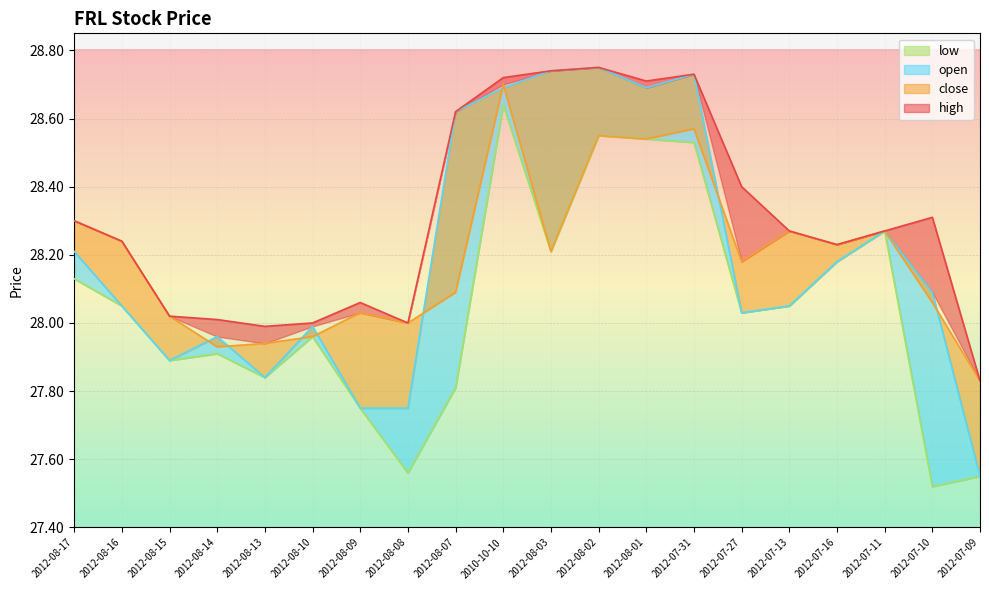

Reading left to right, extract all data points from this chart.

high: 28.3	28.2	28.0	28.0	28.0	28.0	28.1	28.0	28.6	28.7	28.7	28.8	28.7	28.7	28.4	28.3	28.2	28.3	28.3	27.8
close: 28.3	28.2	28.0	27.9	27.9	28.0	28.0	28.0	28.1	28.7	28.2	28.6	28.5	28.6	28.2	28.3	28.2	28.3	28.1	27.8
open: 28.2	28.1	27.9	28.0	27.8	28.0	27.8	27.8	28.6	28.7	28.7	28.8	28.7	28.7	28.0	28.1	28.2	28.3	28.1	27.6
low: 28.1	28.1	27.9	27.9	27.8	28.0	27.8	27.6	27.8	28.6	28.2	28.6	28.5	28.5	28.0	28.1	28.2	28.3	27.5	27.6